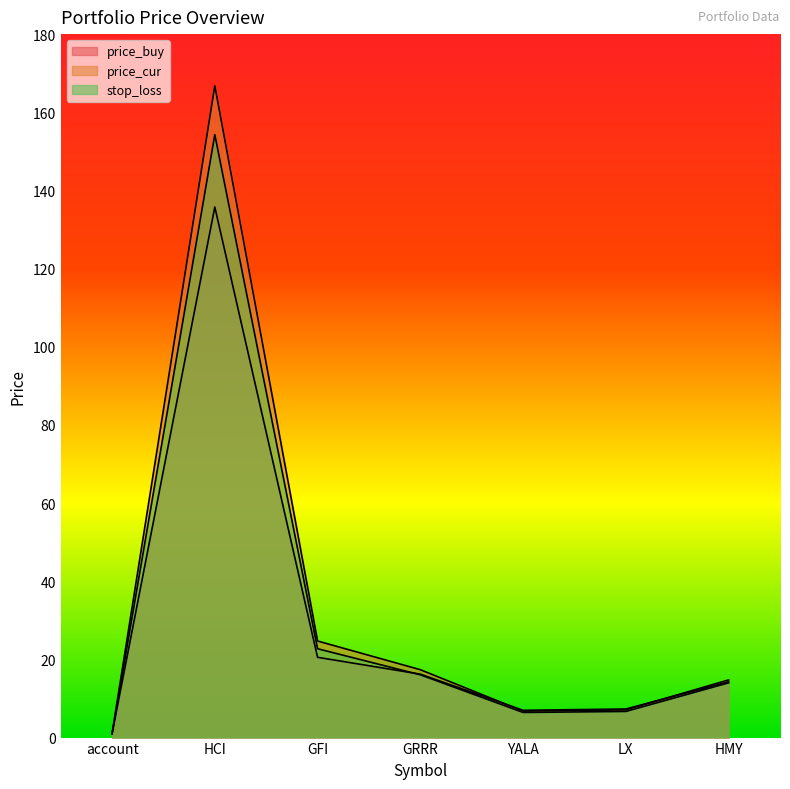

What is the label of the 2nd point from the right?

LX